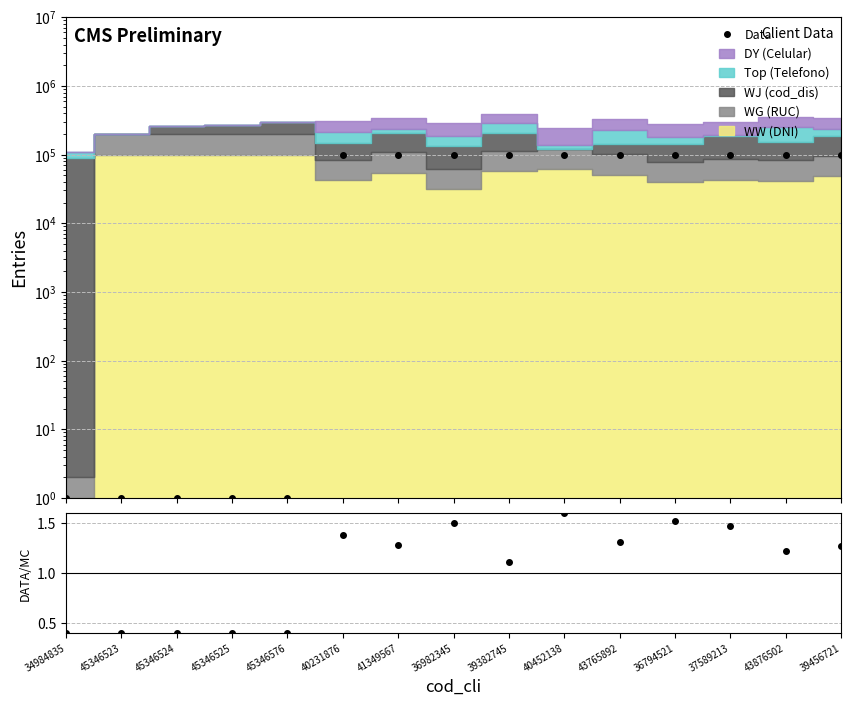

What is the value of the Data point at the 7th from the left?

100001.0